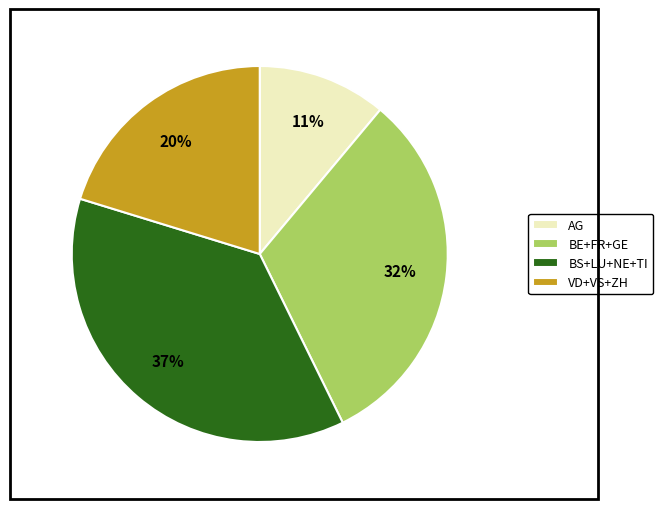

Is it true that AG is 11% of the pie?

True